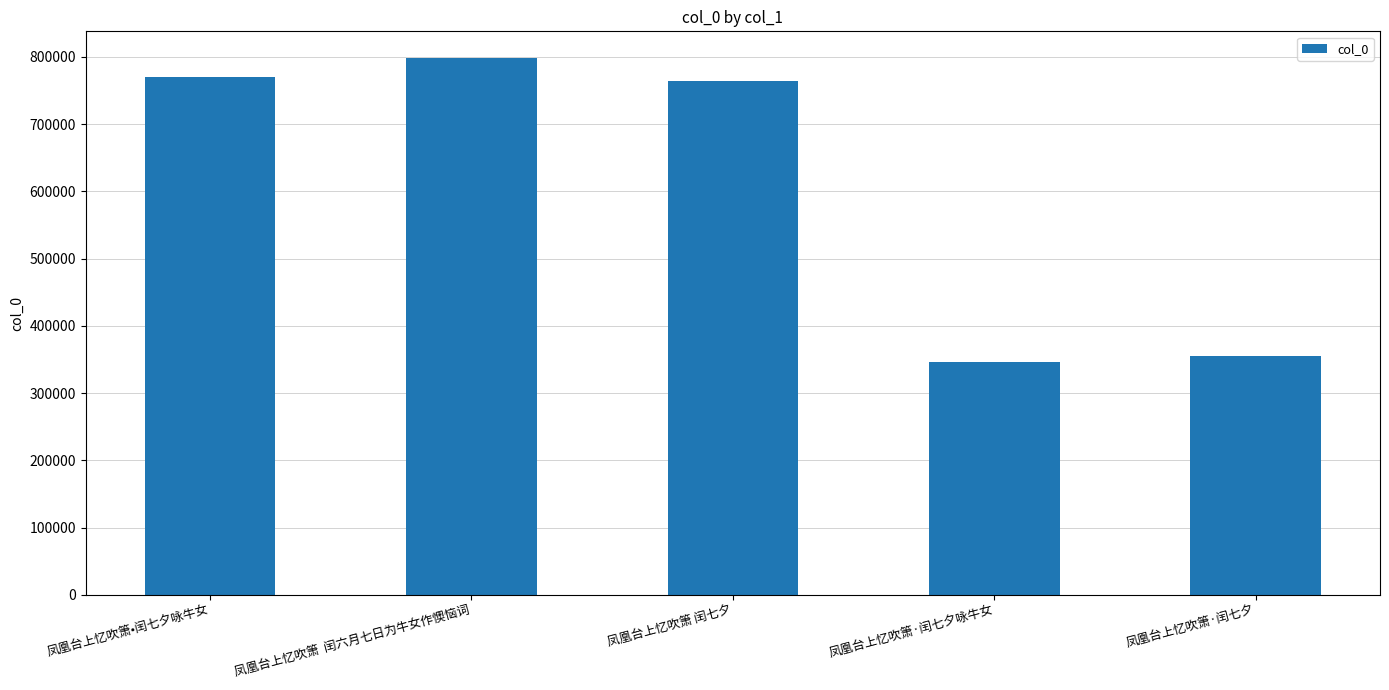

What is the greatest value displayed?

798032